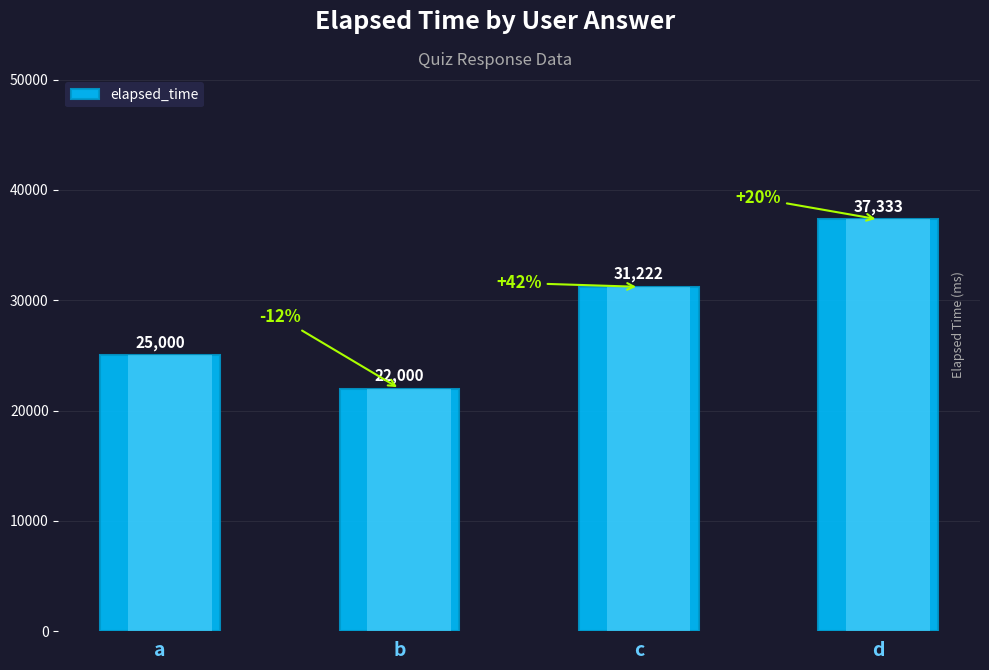

What is the difference between the values at c and b?

9222